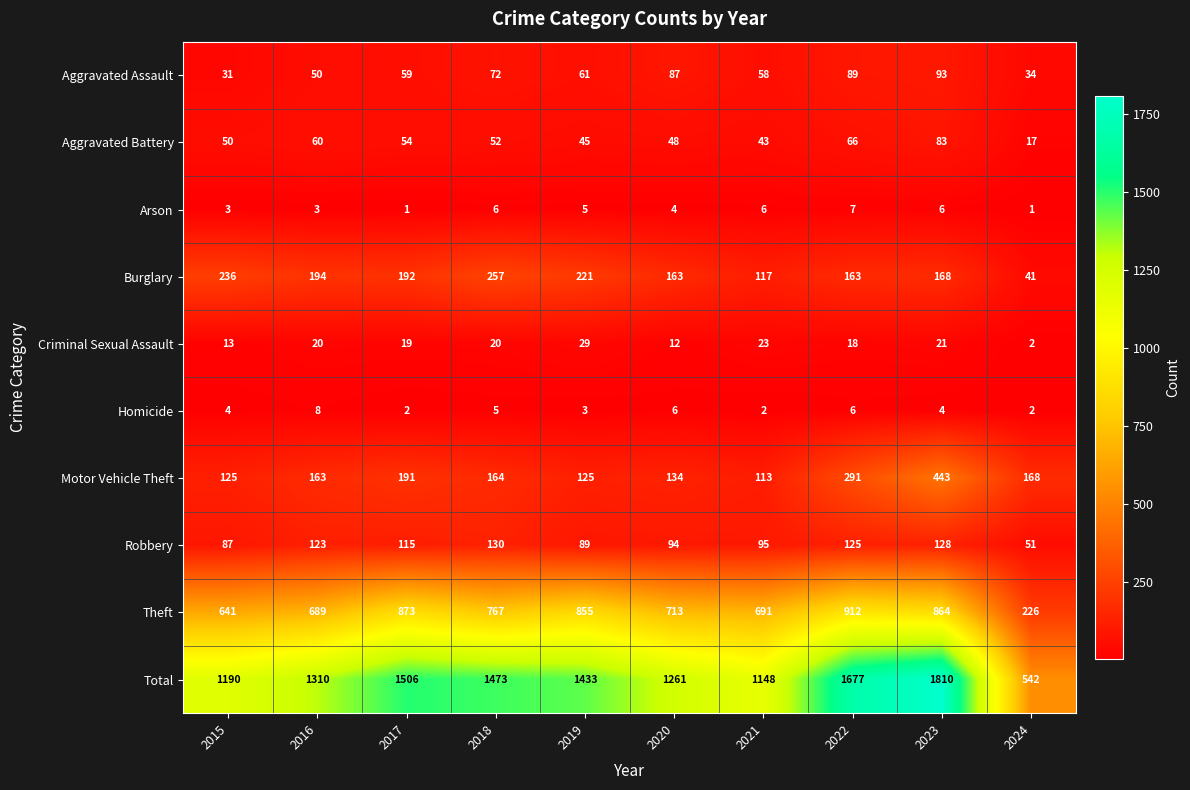

Which category has the lowest value in the Aggravated Assault series?

2015